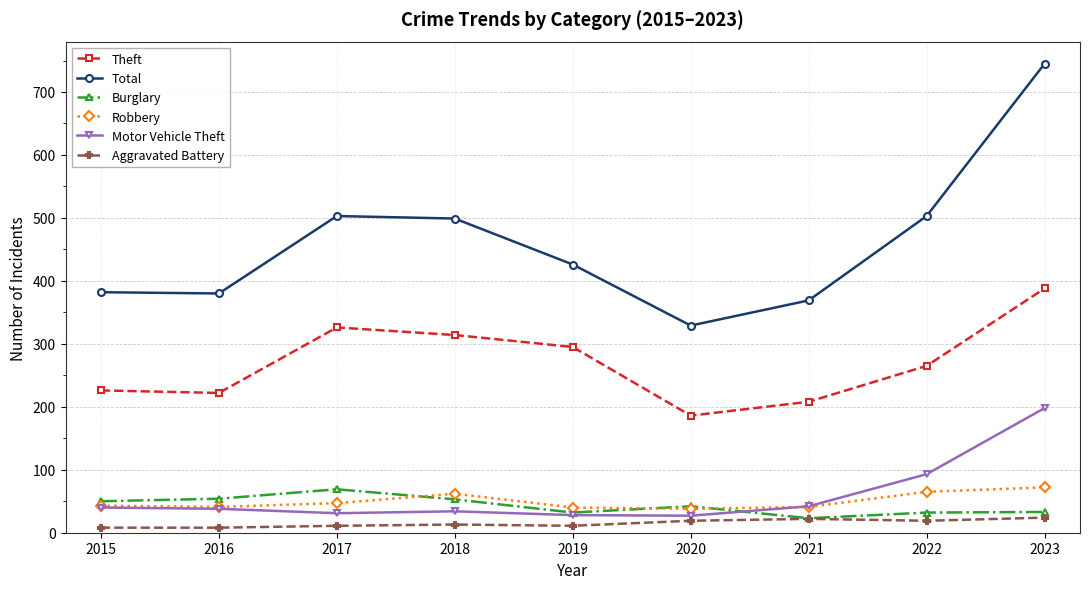

What is the minimum value for Total?

329